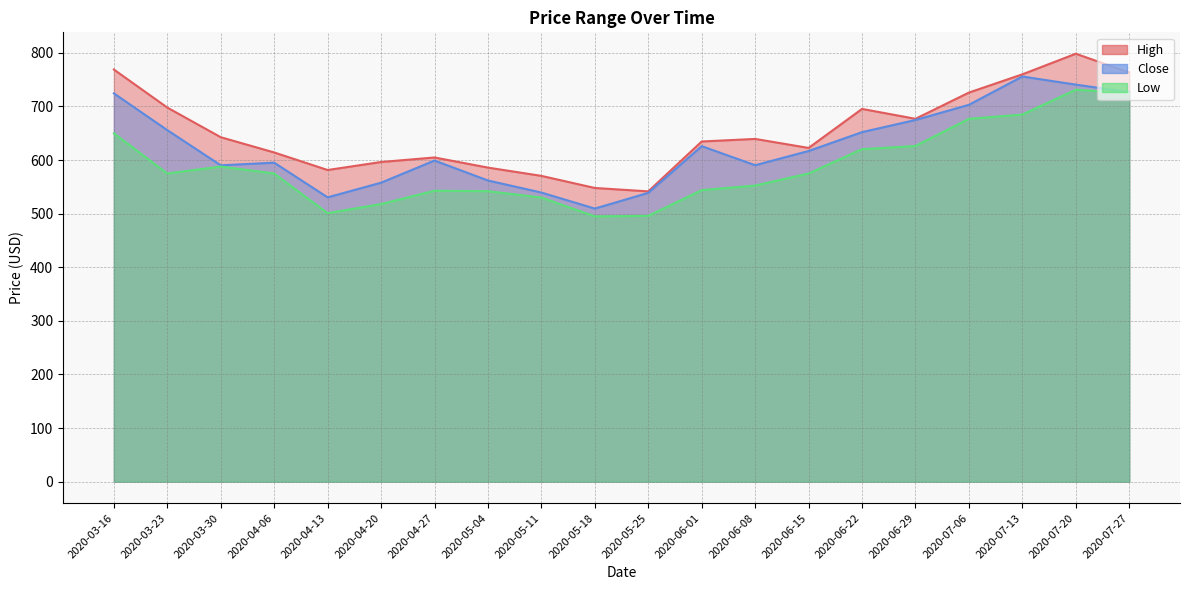

What is the label of the 20th point from the right?

2020-03-16